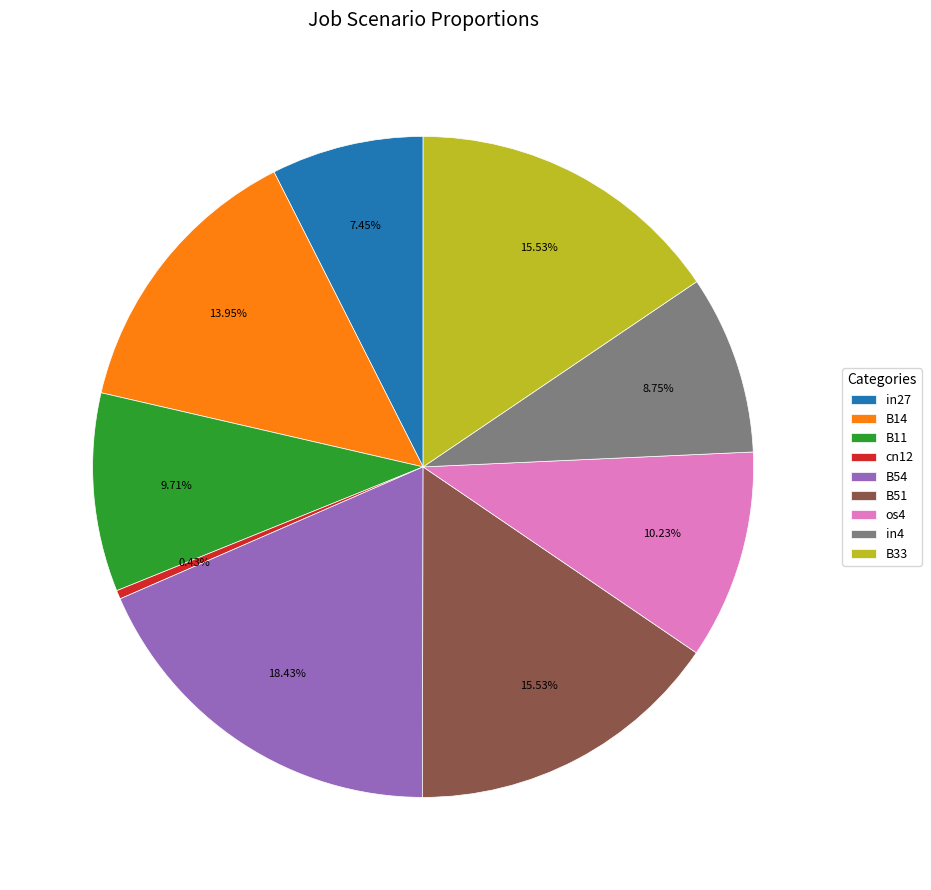

Which has a higher value, in4 or B11?

B11